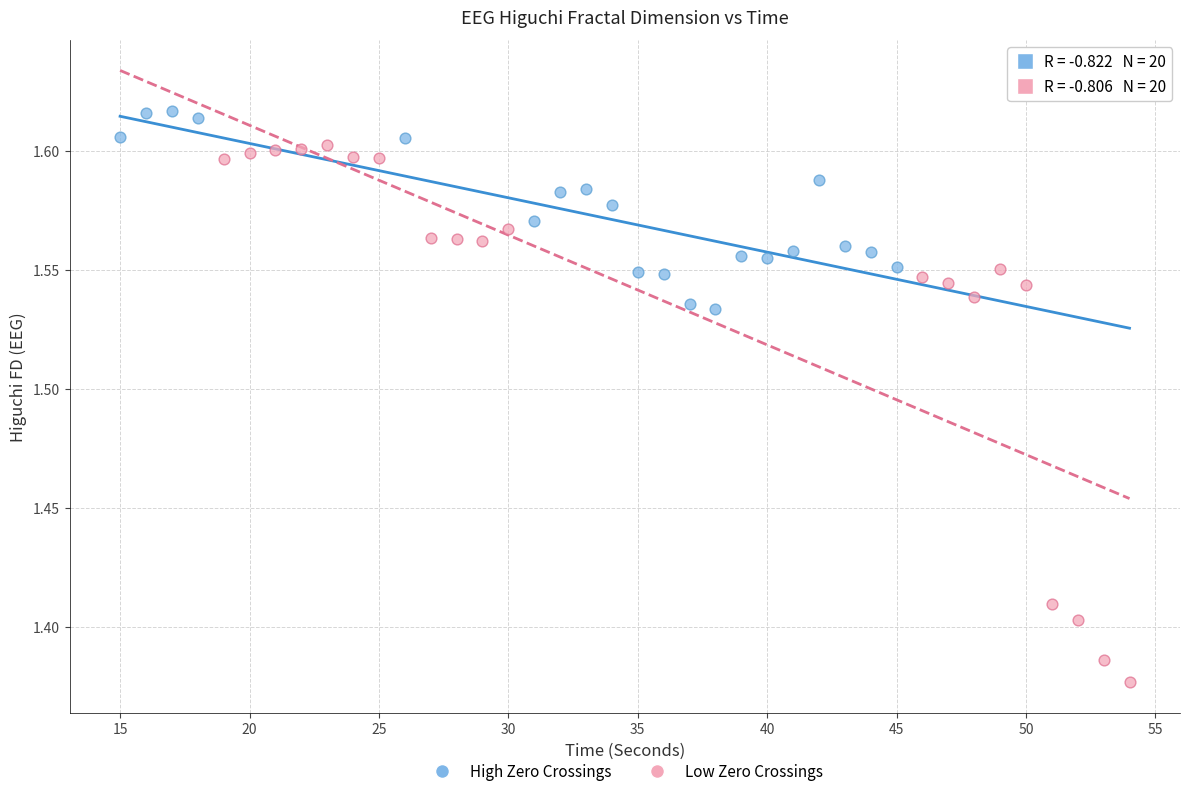

Which series contains the lowest Y value?

Low Zero Crossings